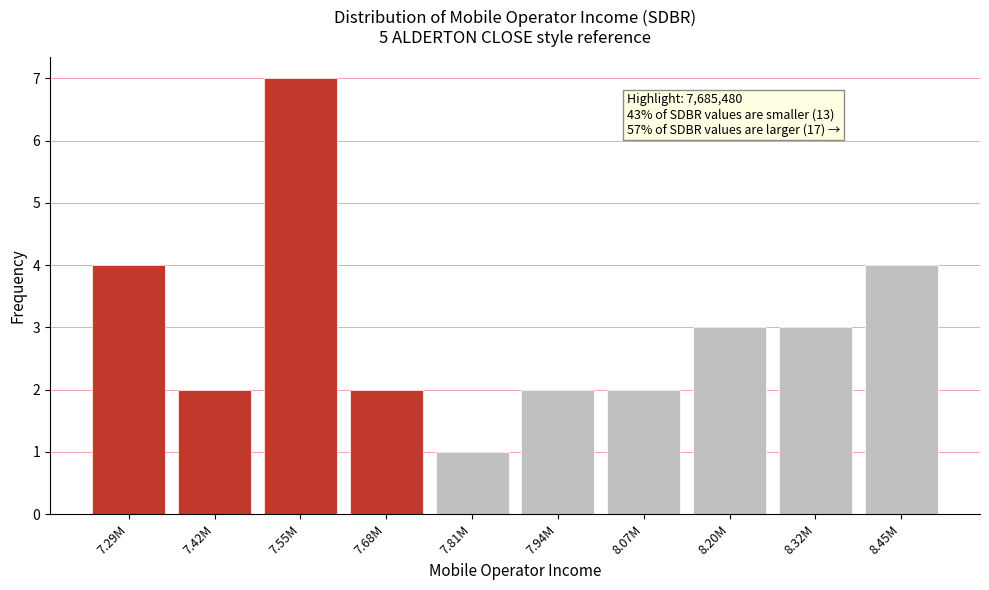

Reading left to right, extract all data points from this chart.

4	2	7	2	1	2	2	3	3	4